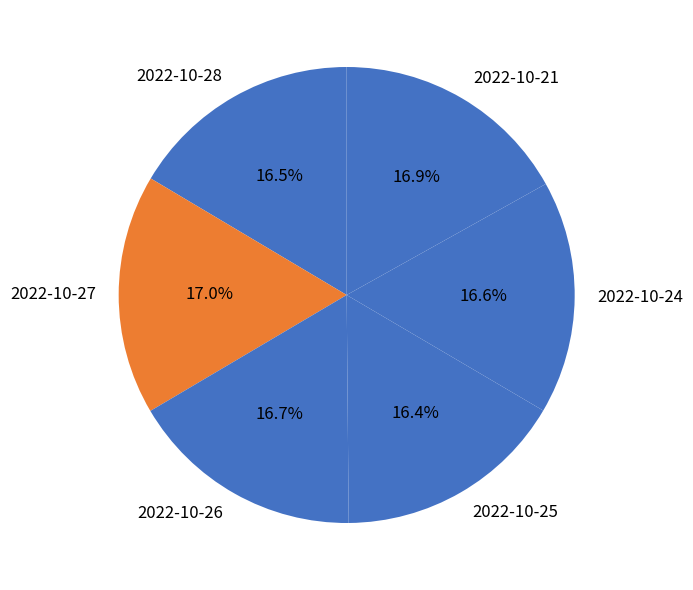

Approximately how many times larger is the value at 2022-10-21 compared to 2022-10-27?

1.0